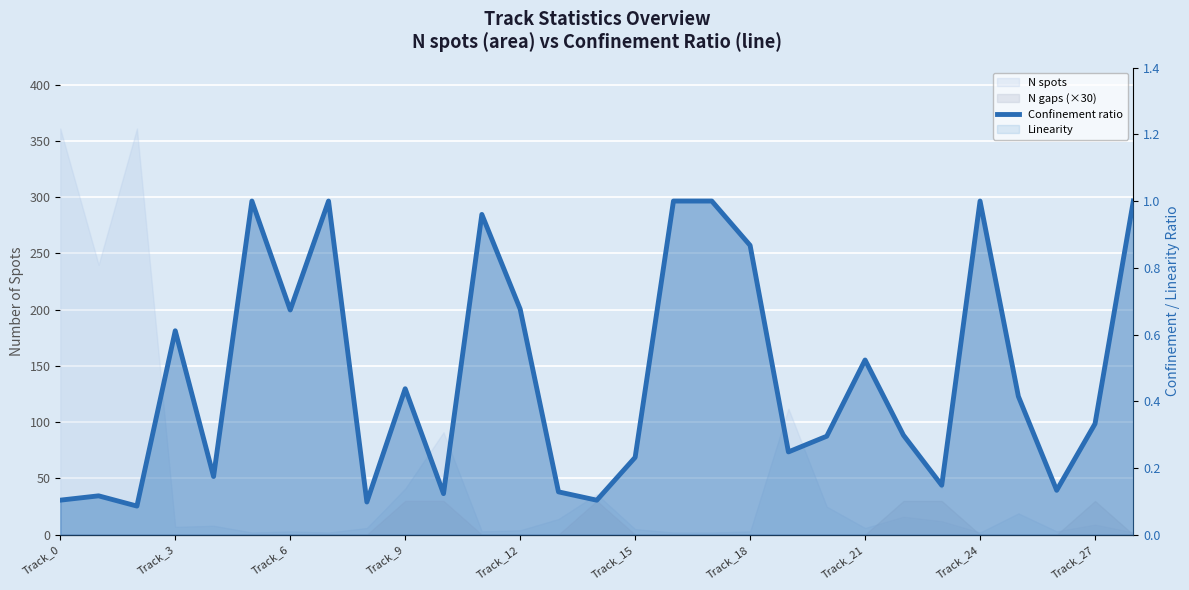

What position from the left is Track_27?

28